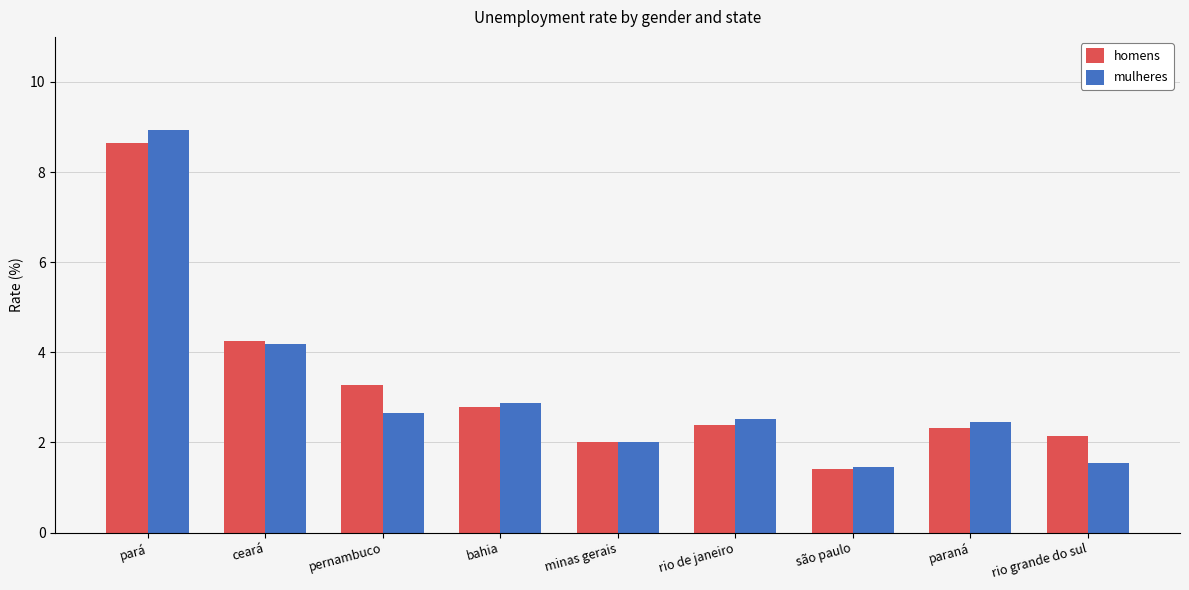

Read the homens value at minas gerais.

2.0